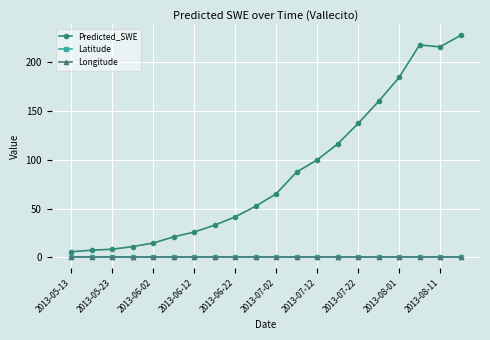

True or false: Predicted_SWE and Latitude intersect in this chart.

False